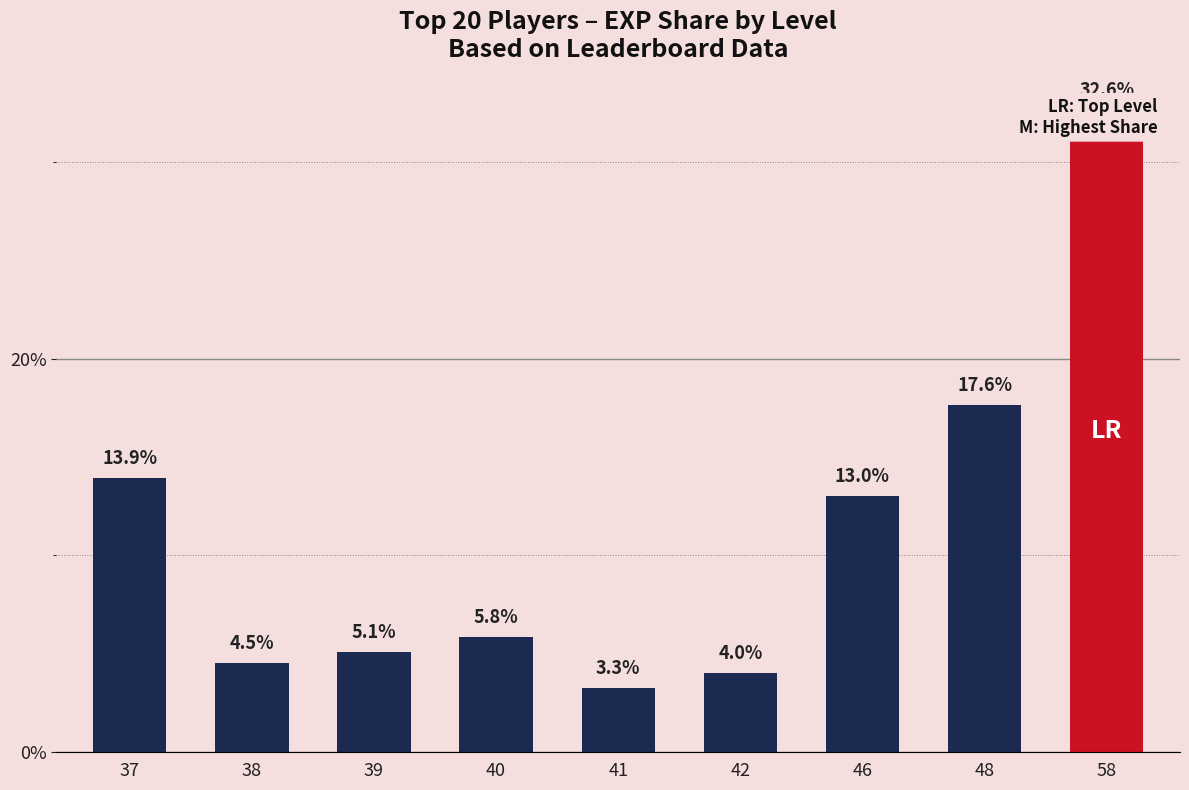

Are the bars horizontal?

No